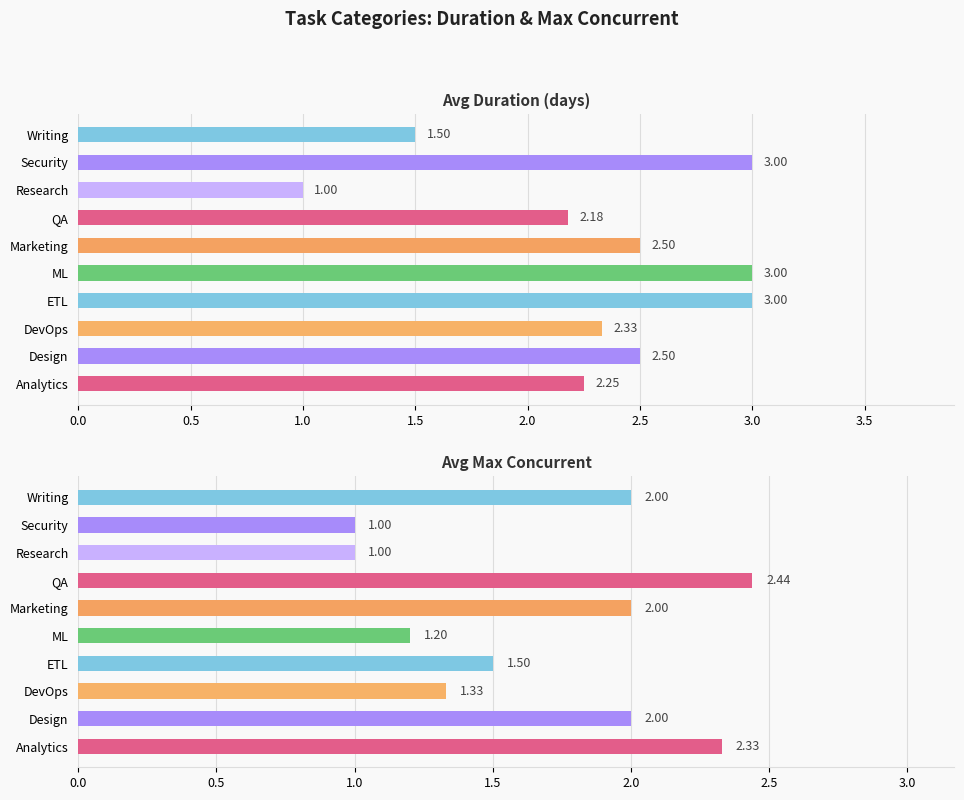

How many data points does each series have?

10